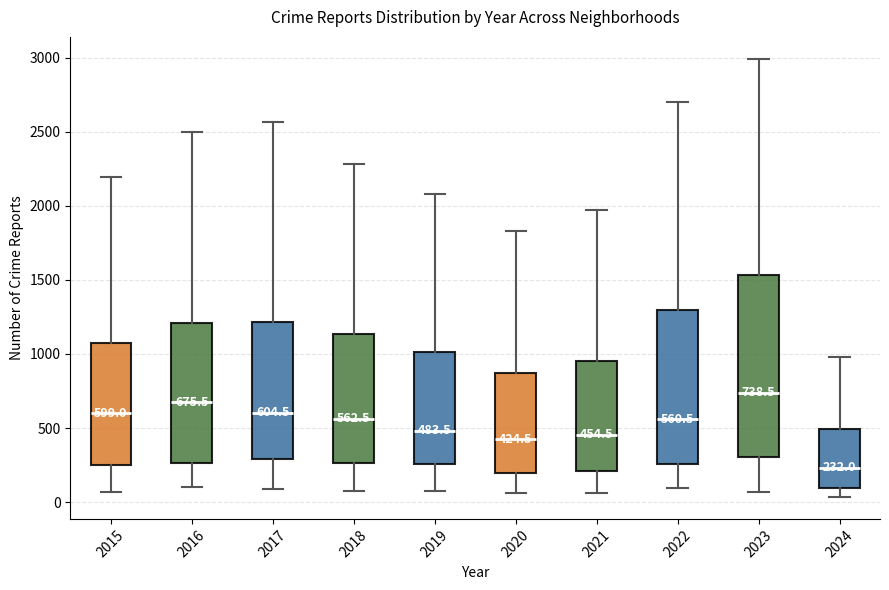

Which box has the highest median line?

2023